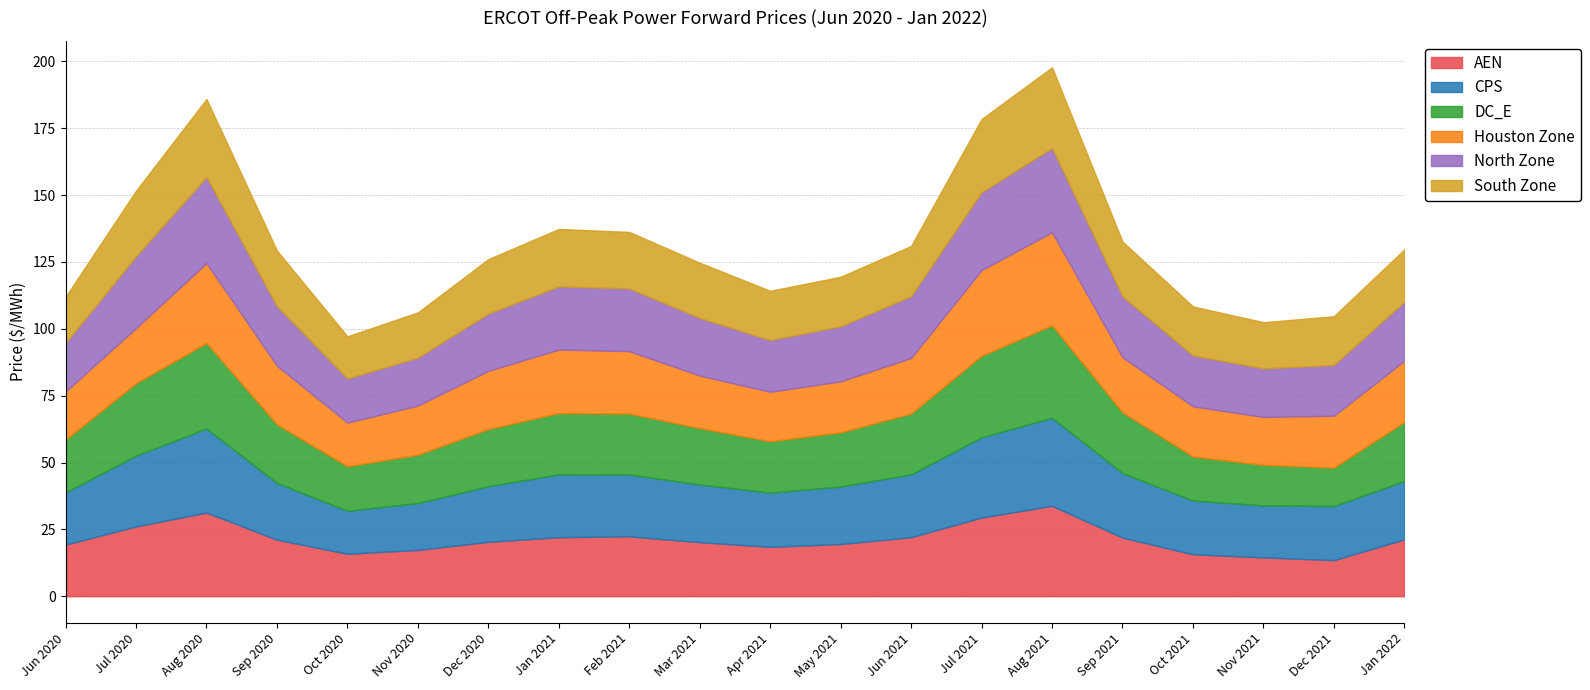

Which series has the largest total across all categories?

CPS